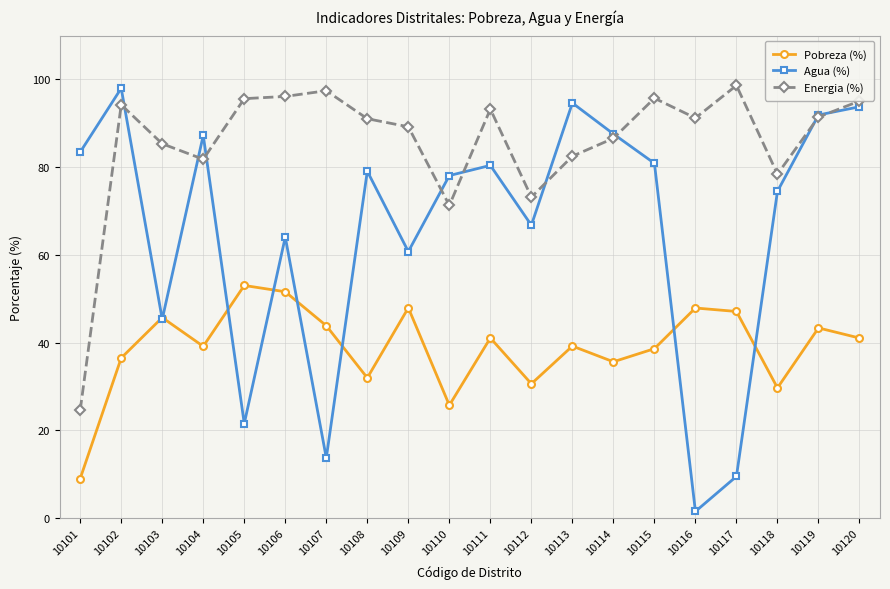

Which series has the largest total across all categories?

Energia (%)